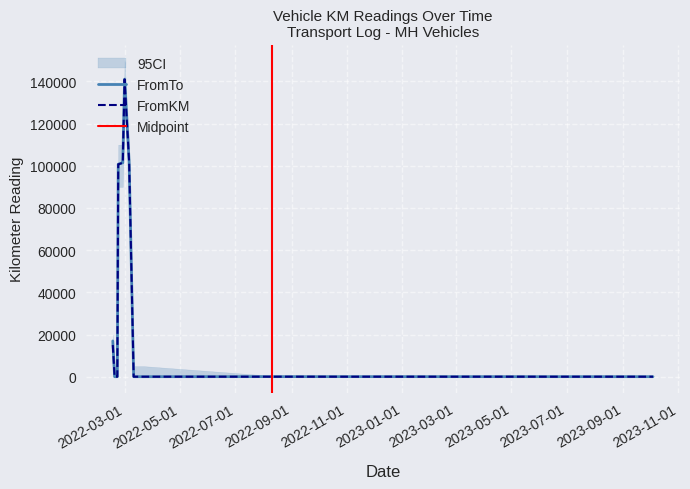

True or false: FromKM has more than 2 interior local peaks.

False